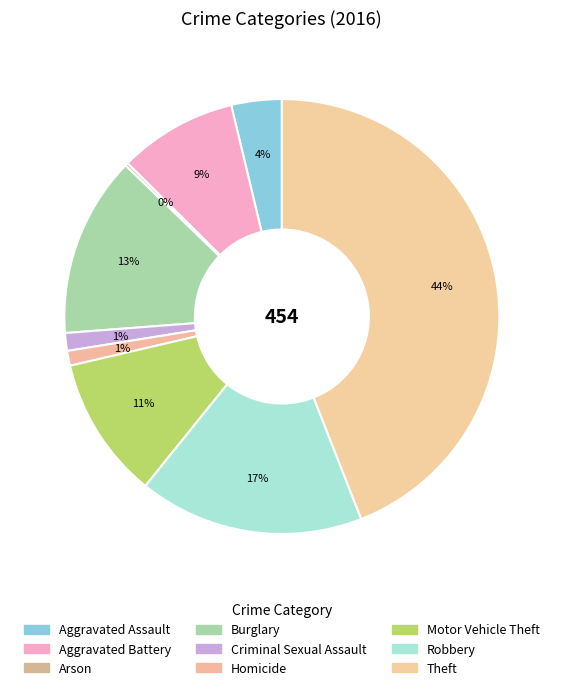

Combined, what portion of the pie is Aggravated Battery and Burglary?

22.2%